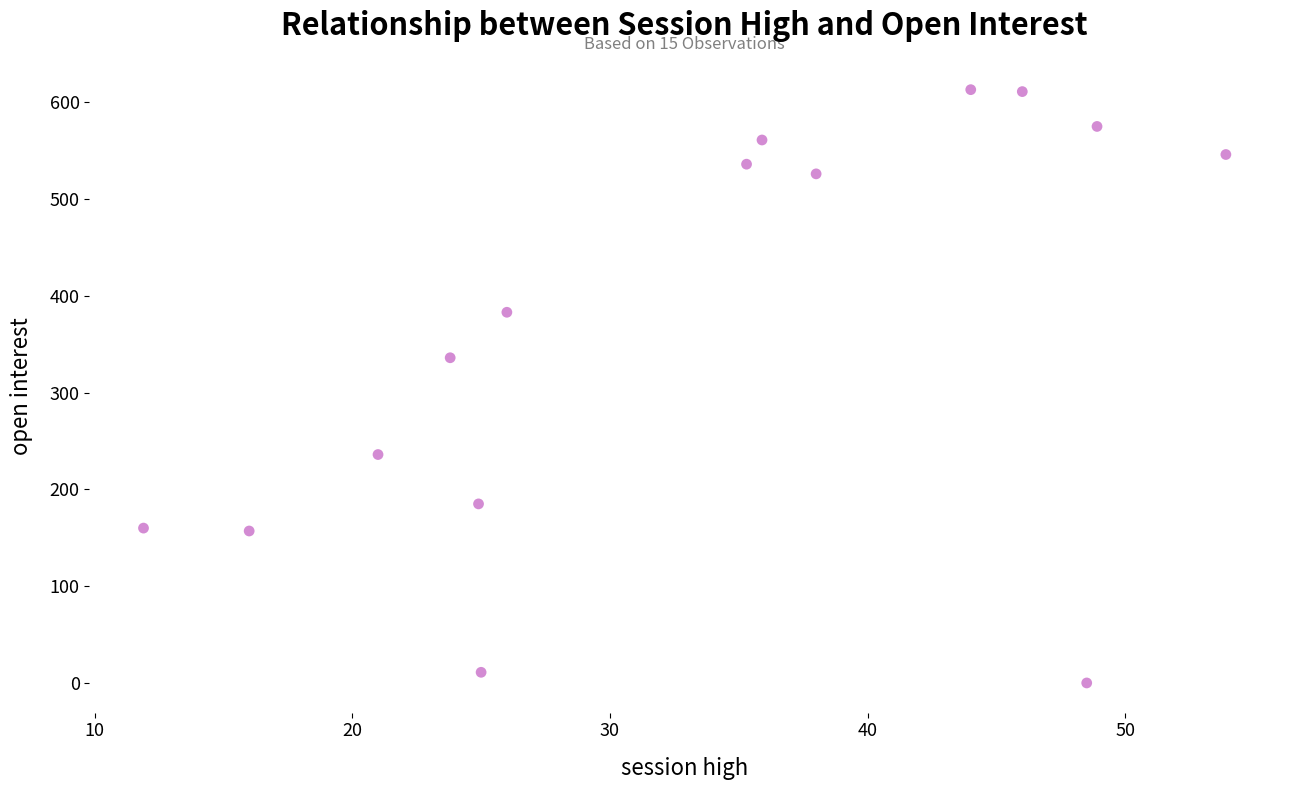

What Y value in the scatter plot is closest to 306?

336